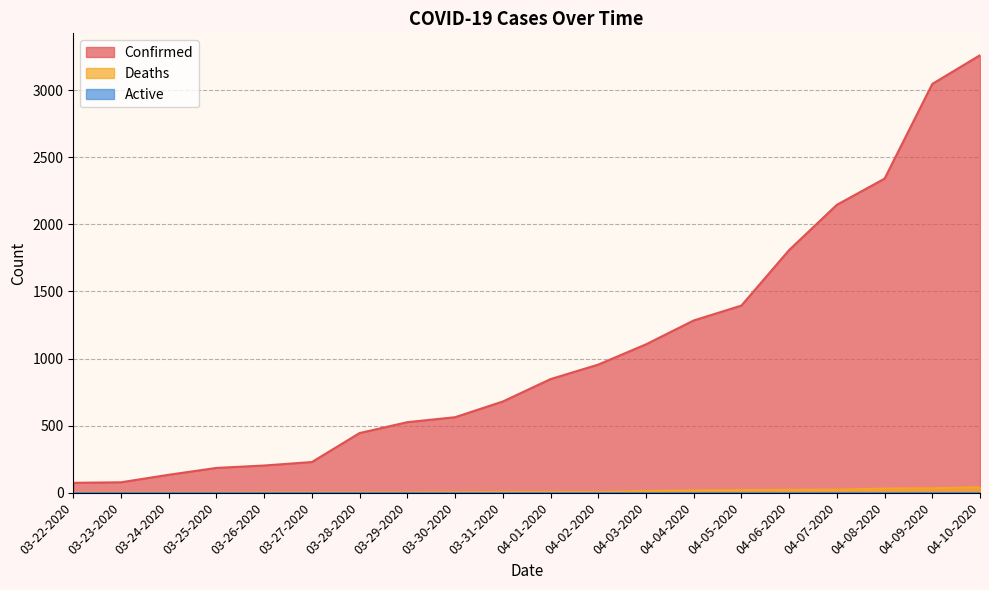

At how many categories does at least one series exceed 1671?

5